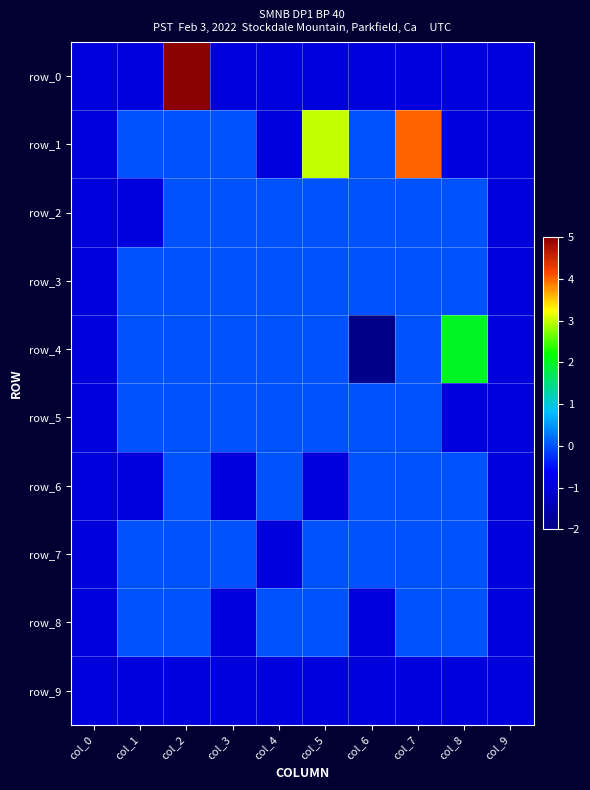

Between col_5 and col_9, which series saw the biggest shift?

row_1